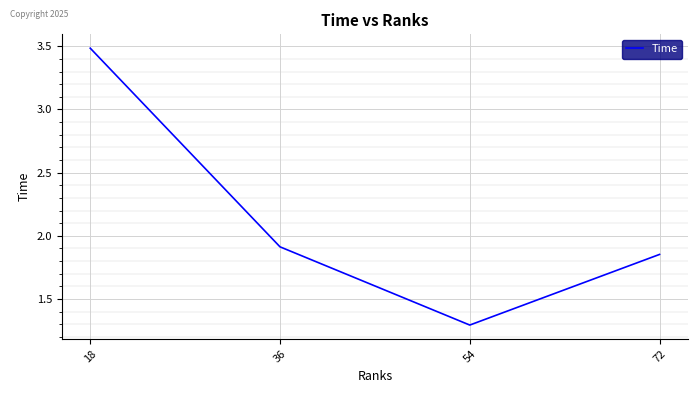

The chart shows a value of 3.0 at 72. True or false?

False